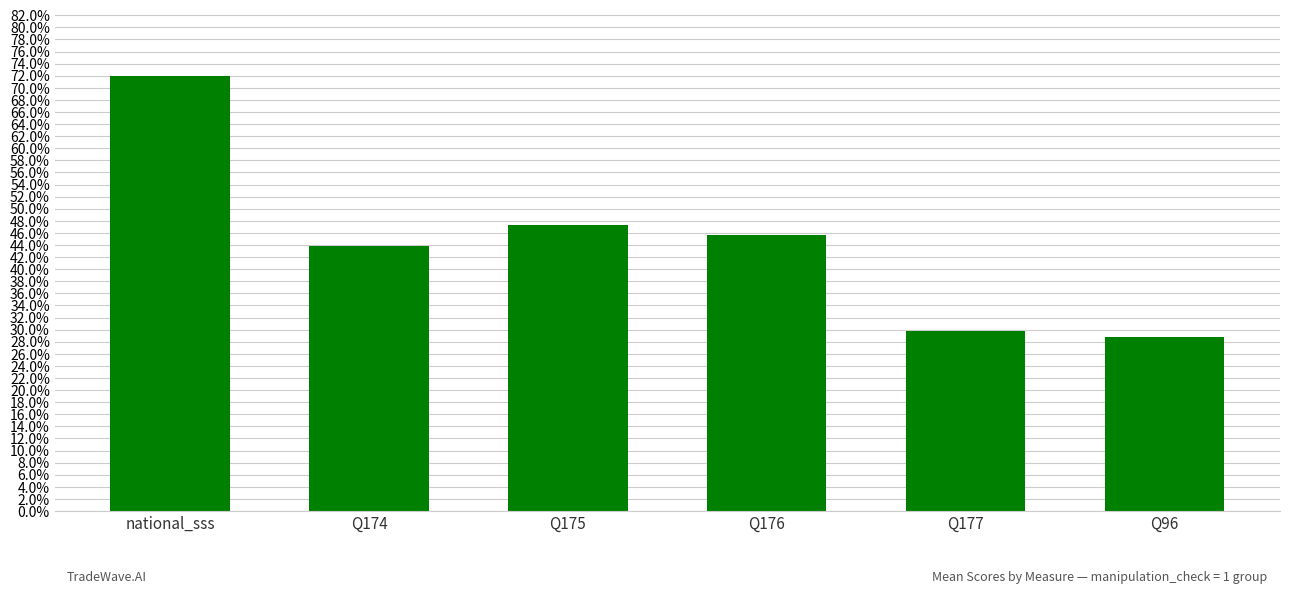

What is the value of the 1st bar from the left?

0.7